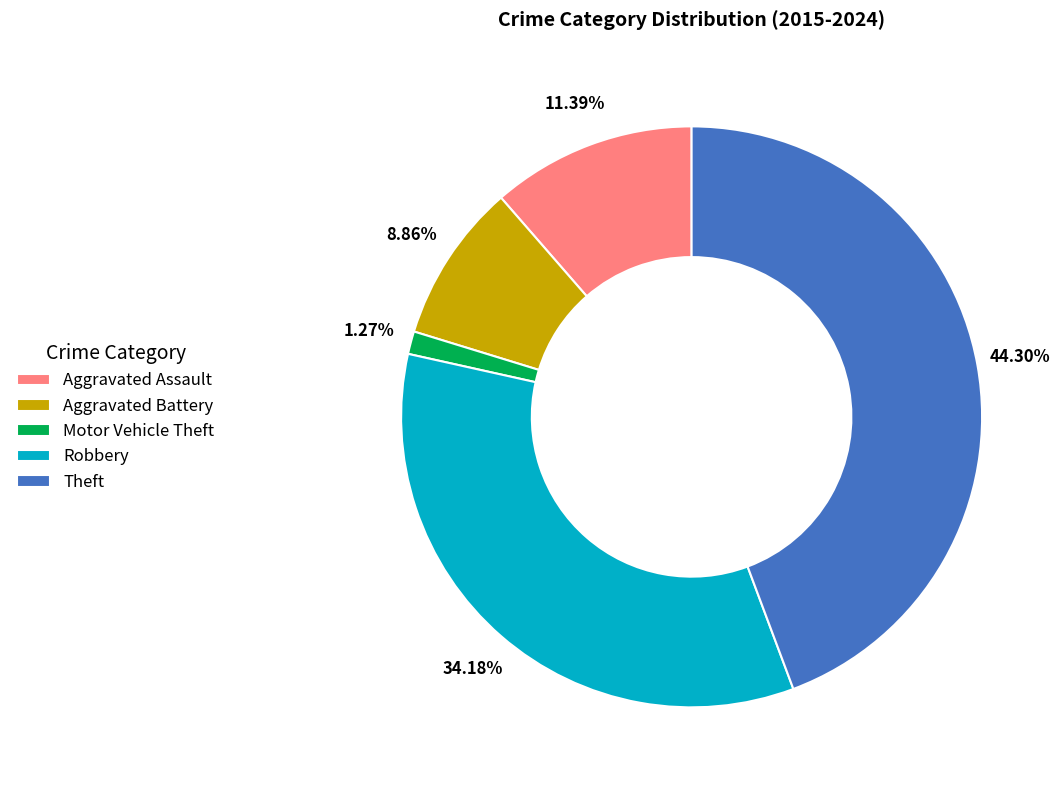

To the nearest percent, what is the difference between the Robbery and Aggravated Battery slice percentages?

25%